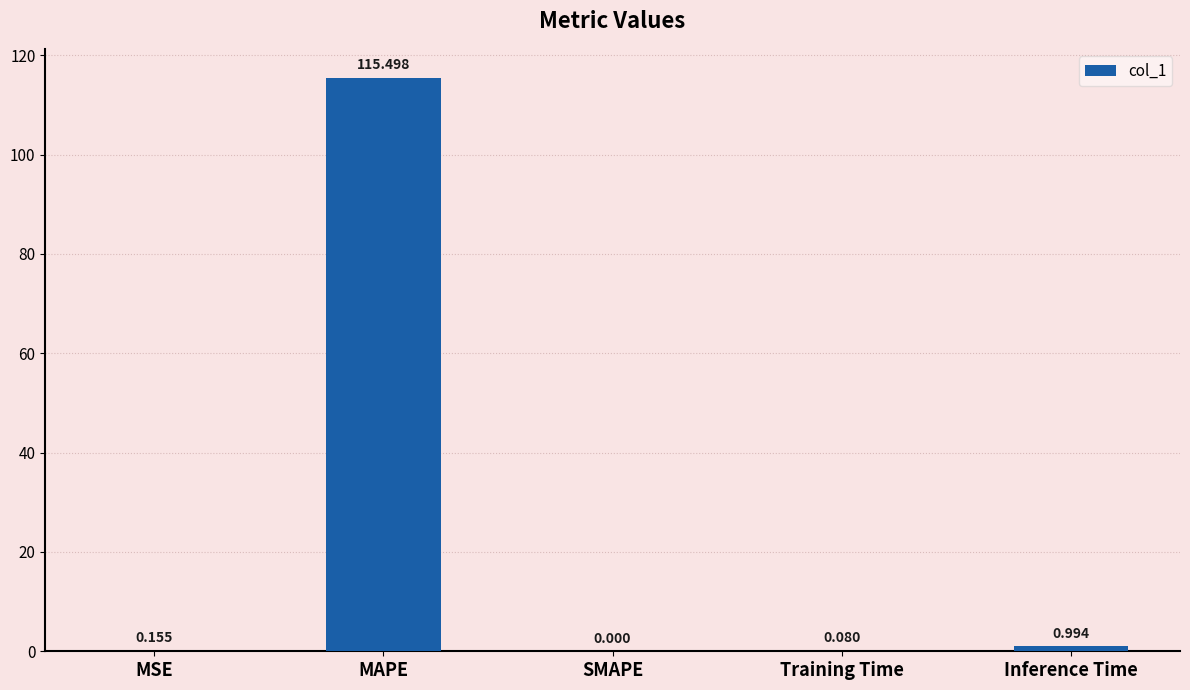

What is the change in value from MSE to SMAPE?

-0.2